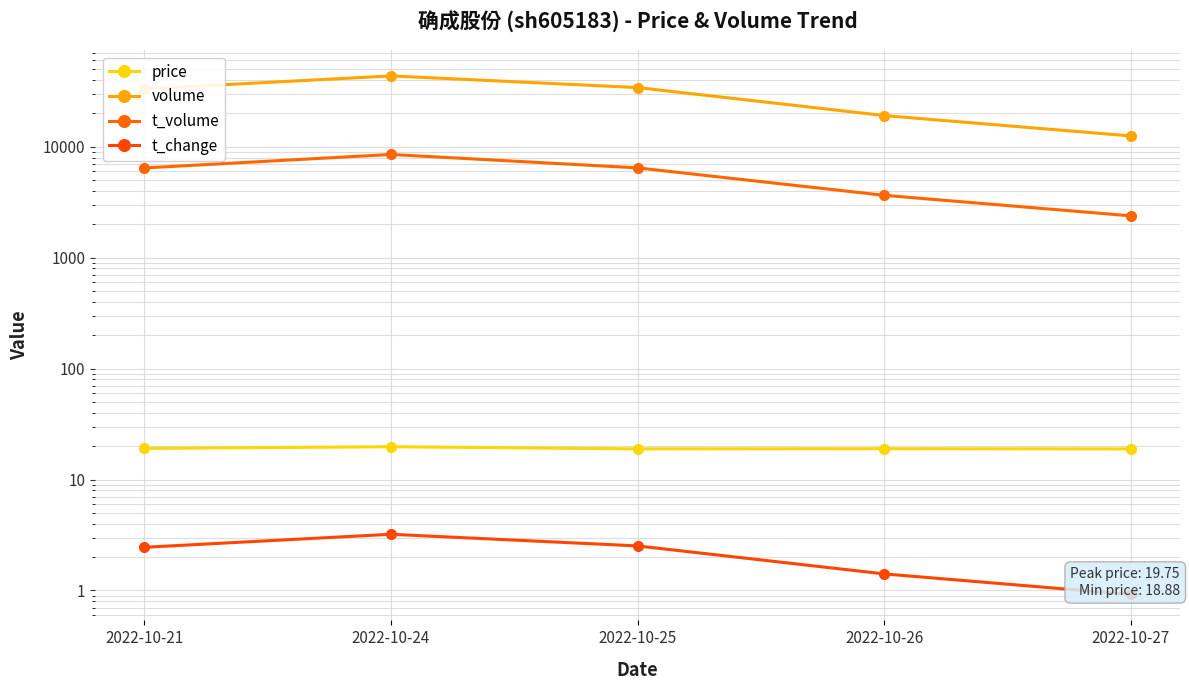

What is the value of the t_change point at the 1st from the left?

2.5